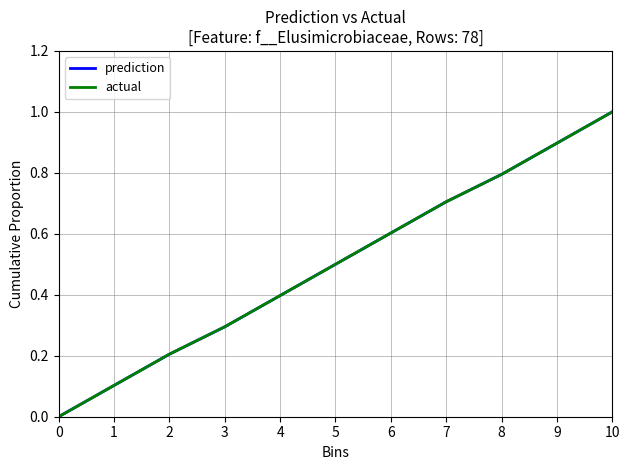

Does the chart have visible grid lines?

Yes